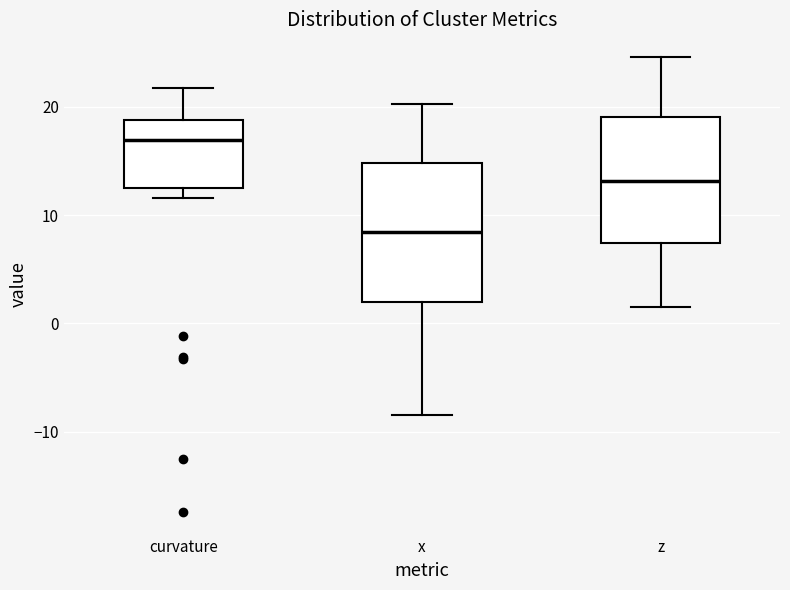

Which box's median line is the highest?

curvature